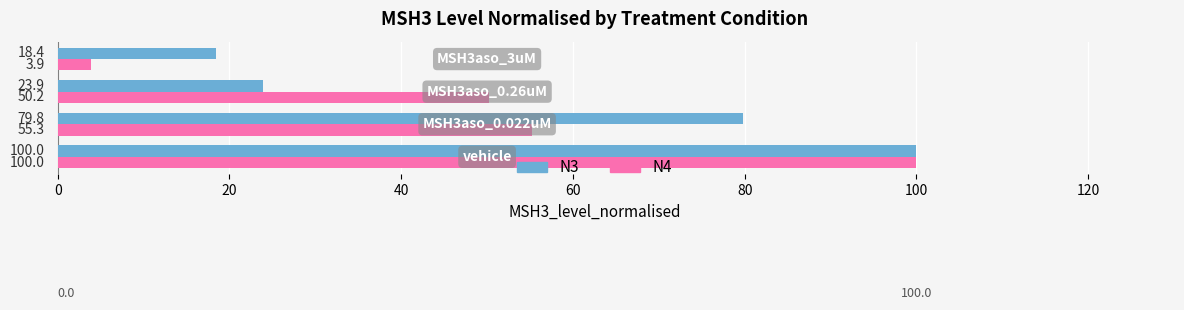

What is the smallest value displayed?

3.9